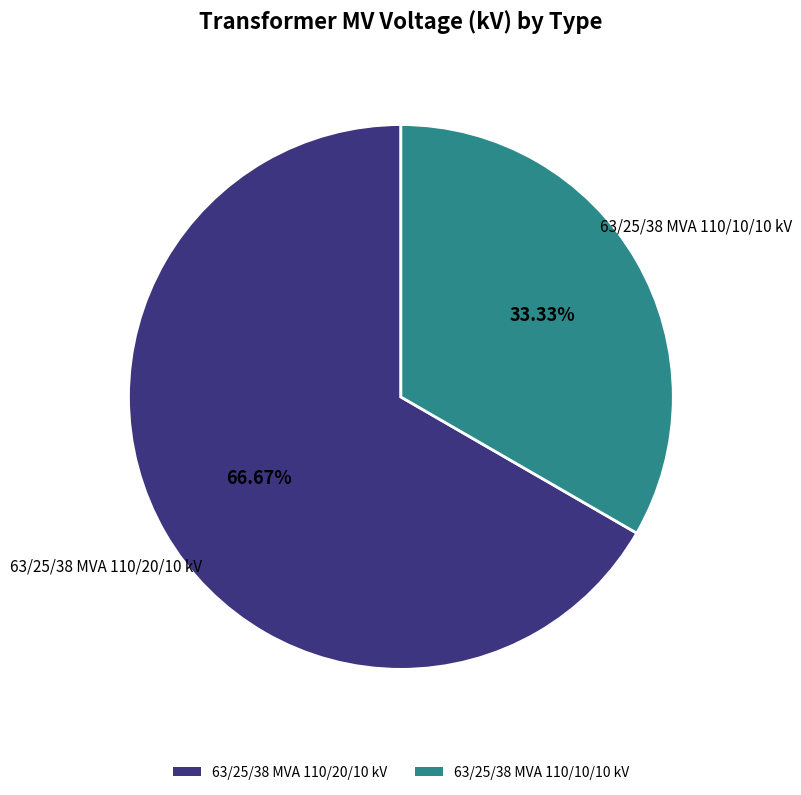

How many segments does this pie chart have?

2